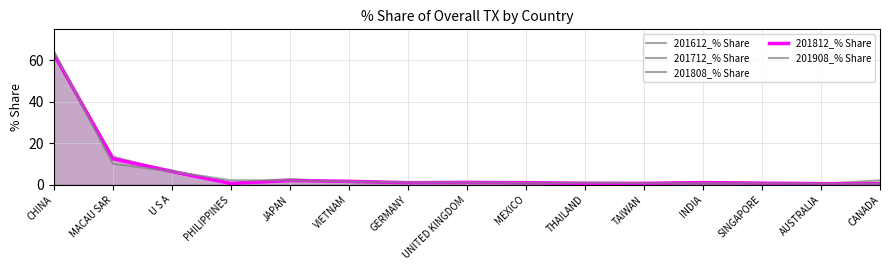

In 201812_% Share, how many points are higher than both neighbors (excluding endpoints)?

3